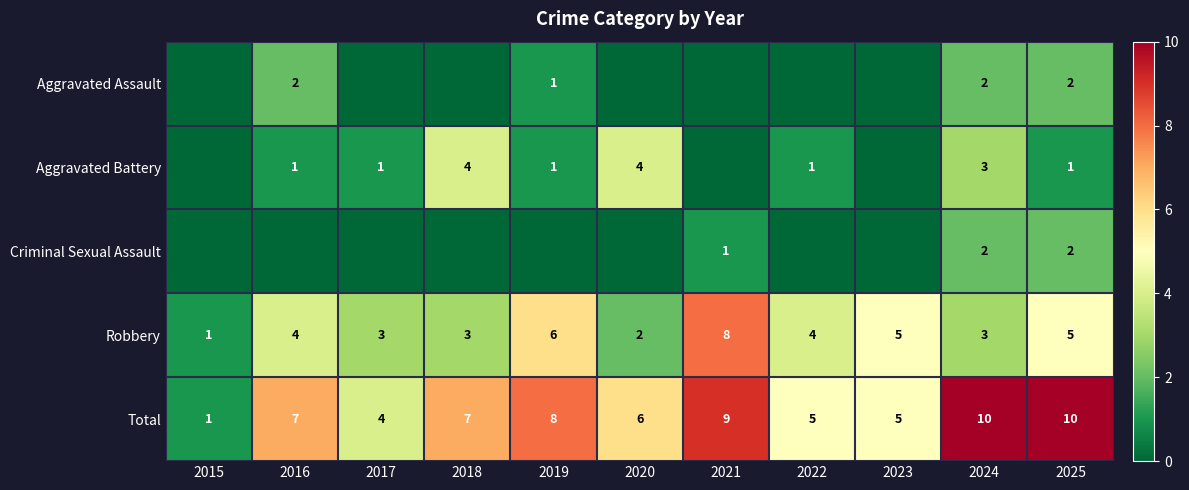

What is the highest value of the Total series?

10